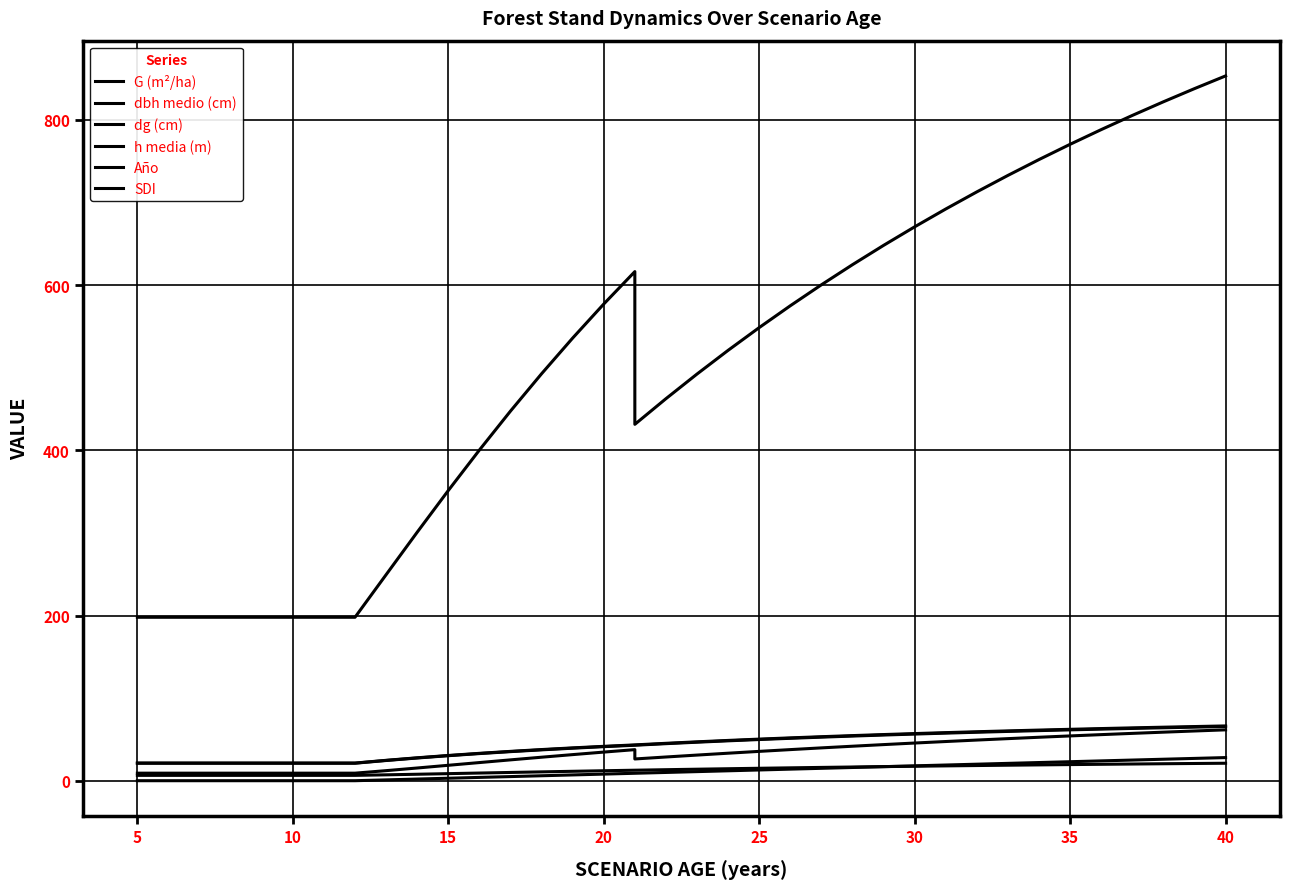

True or false: dg (cm) and h media (m) intersect in this chart.

False